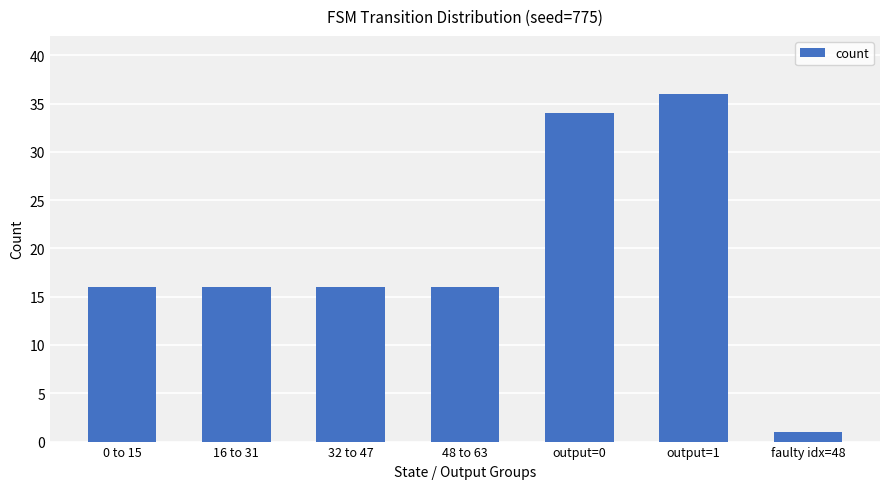

True or false: the data shows 9 at 48 to 63.

False